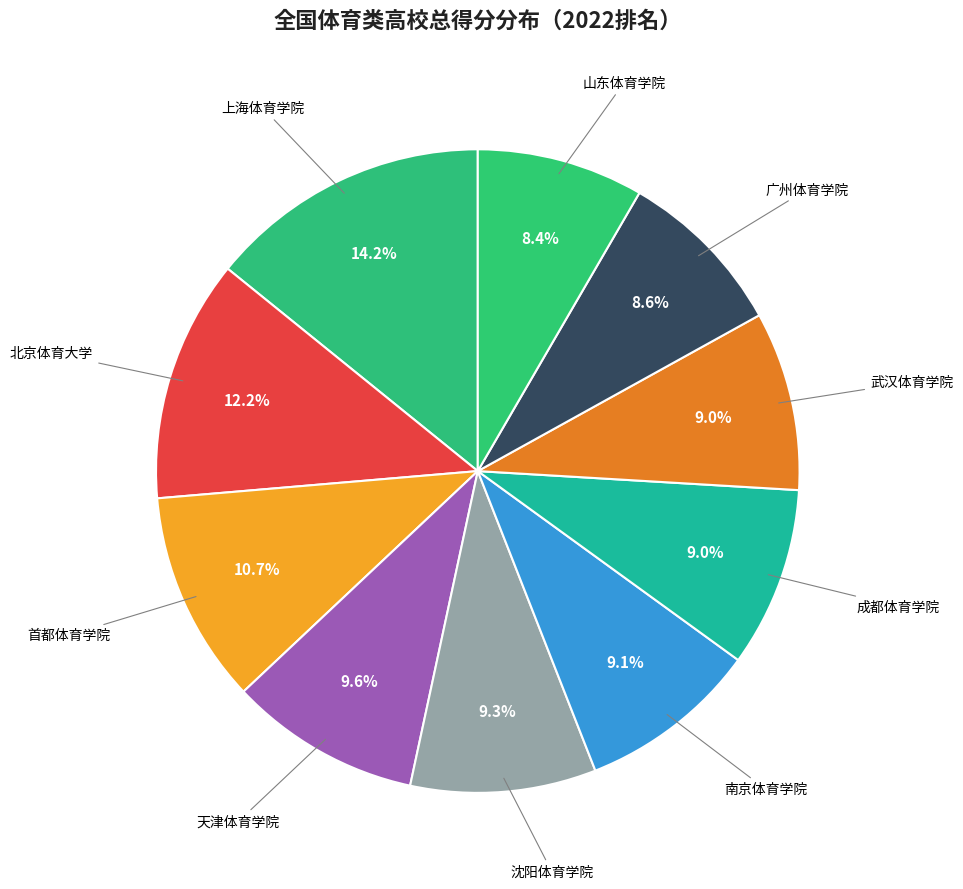

To the nearest percent, what is the average slice percentage?

10%